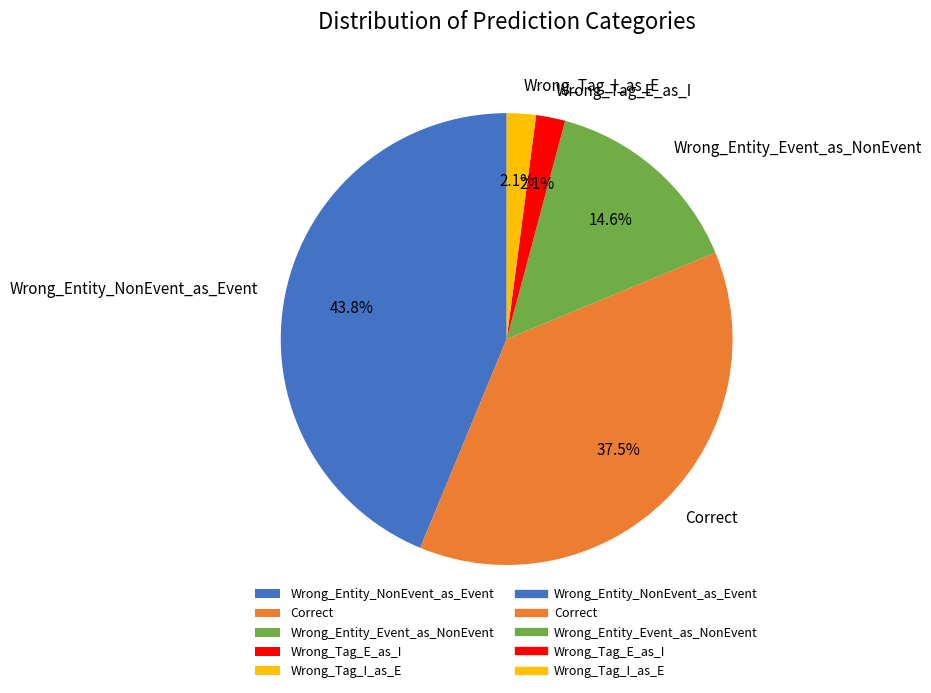

Approximately how many times larger is the value at Wrong_Entity_Event_as_NonEvent compared to Correct?

0.4